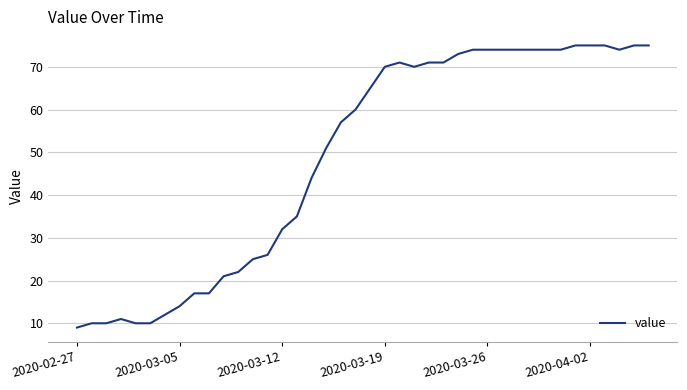

What is the difference between the maximum and minimum values?

66